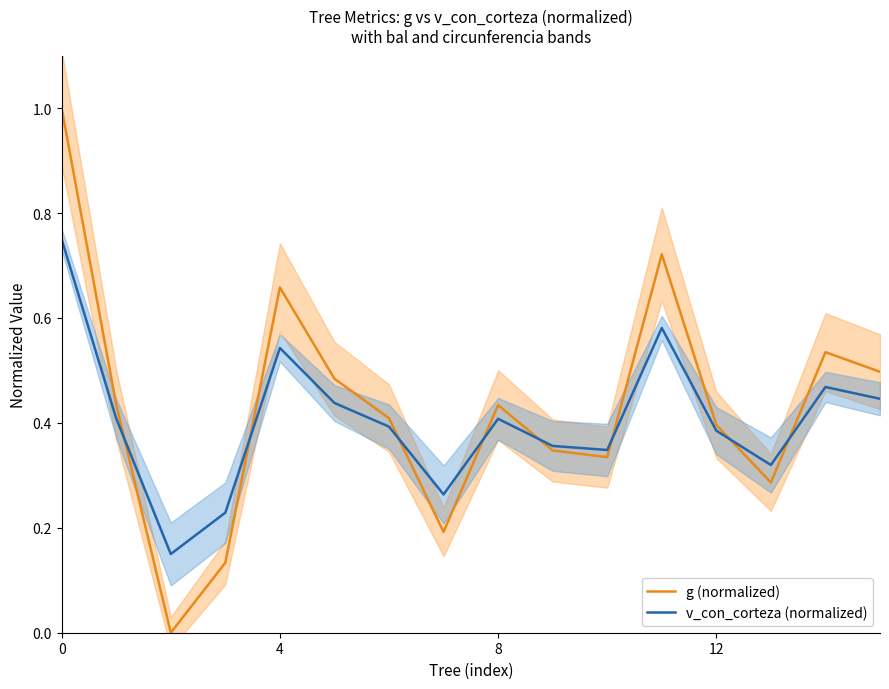

The v_con_corteza (normalized) series shows 0.6 at 15. True or false?

False